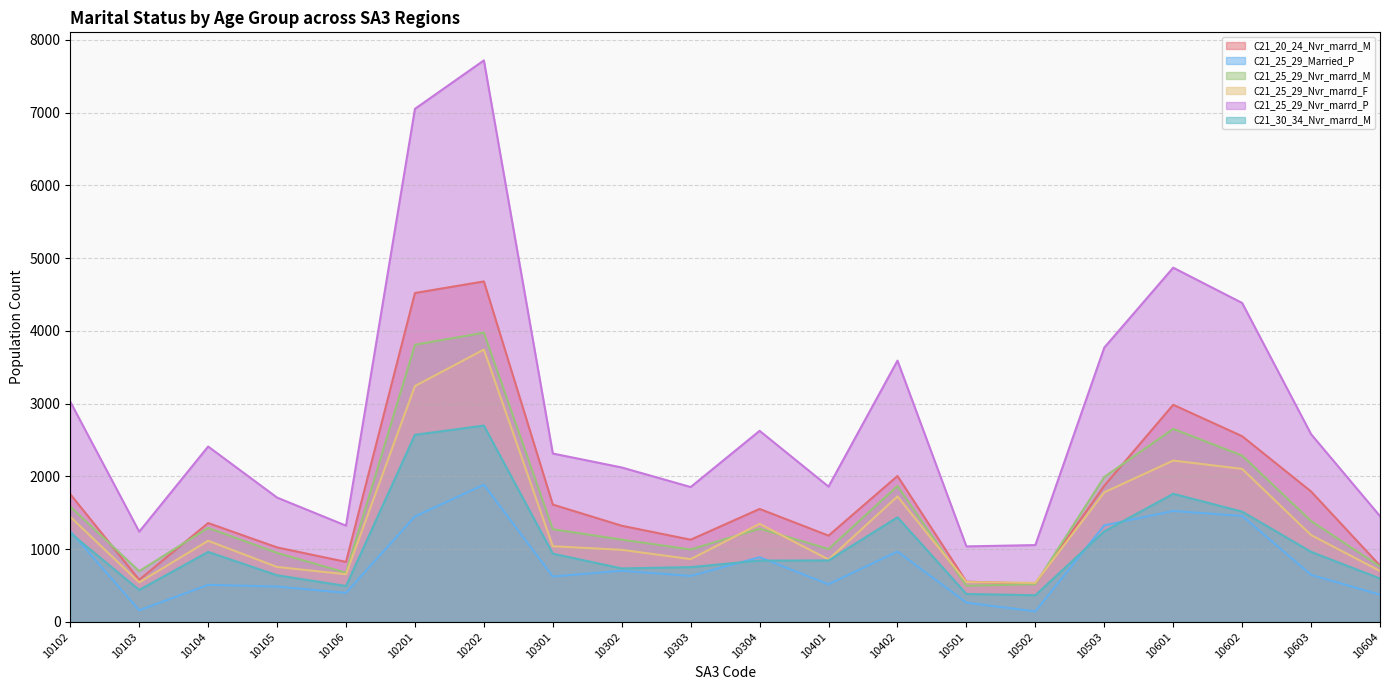

Reading left to right, transcribe all the data shown in this chart.

C21_20_24_Nvr_marrd_M: 1755	578	1358	1023	824	4521	4680	1612	1321	1129	1552	1185	2005	552	525	1871	2984	2552	1792	773
C21_25_29_Married_P: 1246	158	508	485	398	1449	1885	623	702	631	888	516	966	264	143	1326	1524	1456	646	373
C21_25_29_Nvr_marrd_M: 1584	697	1292	948	676	3810	3975	1273	1130	995	1281	1001	1868	495	518	1992	2653	2286	1386	761
C21_25_29_Nvr_marrd_F: 1444	542	1114	754	654	3242	3743	1039	990	862	1347	857	1724	547	535	1780	2217	2103	1193	699
C21_25_29_Nvr_marrd_P: 3026	1239	2410	1708	1322	7053	7719	2314	2122	1853	2626	1859	3591	1037	1055	3770	4869	4384	2580	1453
C21_30_34_Nvr_marrd_M: 1222	438	961	640	492	2571	2698	937	734	752	842	844	1437	383	365	1243	1760	1515	962	595